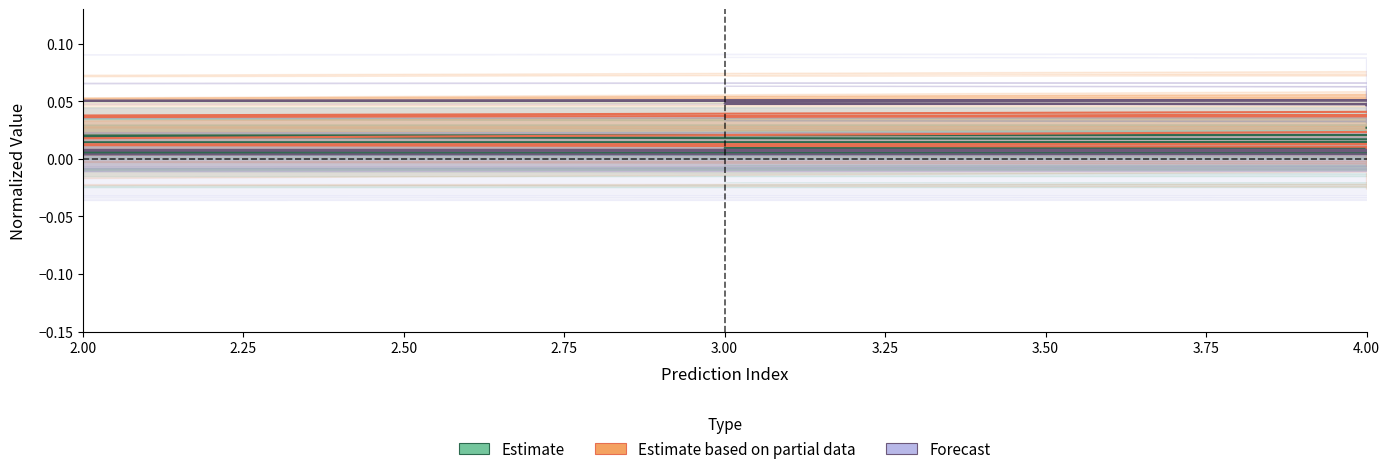

The value of Estimate based on partial data at 3.00 is 0.1. True or false?

False